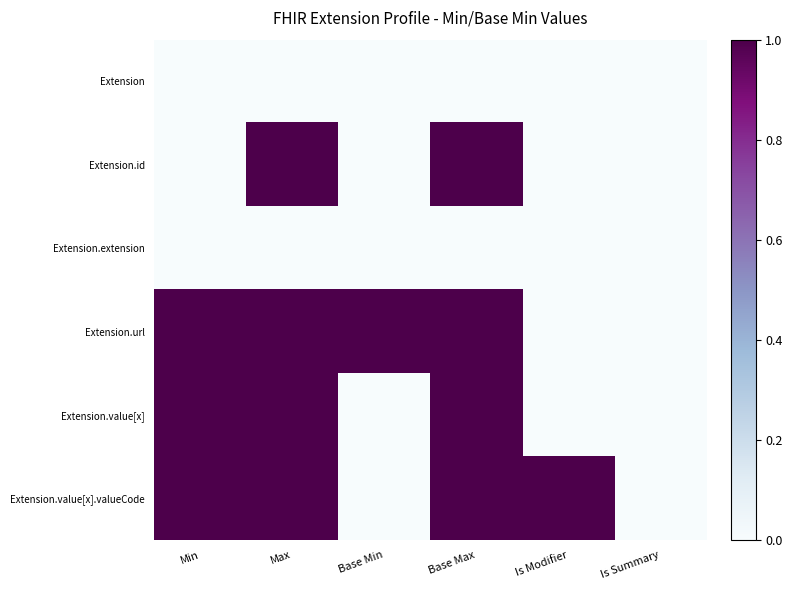

Which series has the largest total across all categories?

Extension.url